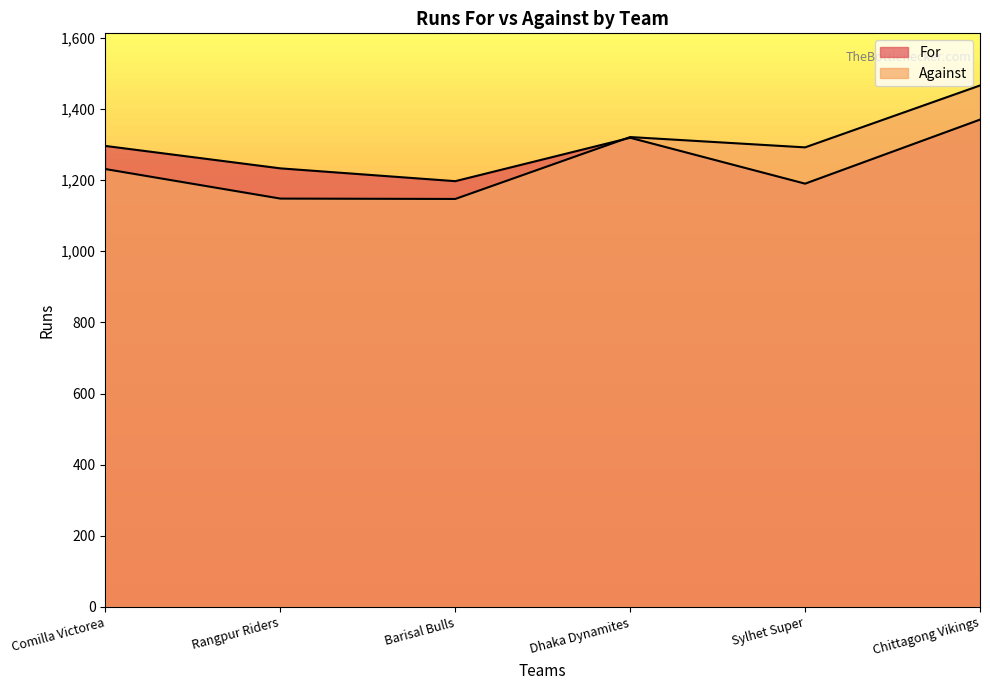

Reading left to right, extract all data points from this chart.

For: 1296	1233	1197	1319	1190	1370
Against: 1231	1148	1147	1321	1292	1466